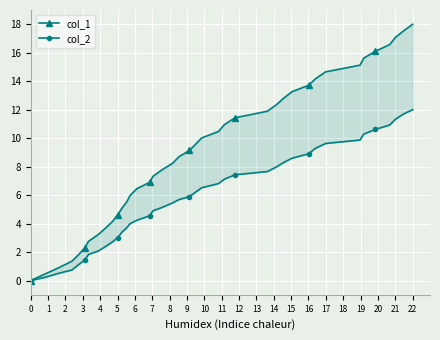

Rank the series by their maximum value, from lowest to highest.

col_2, col_1